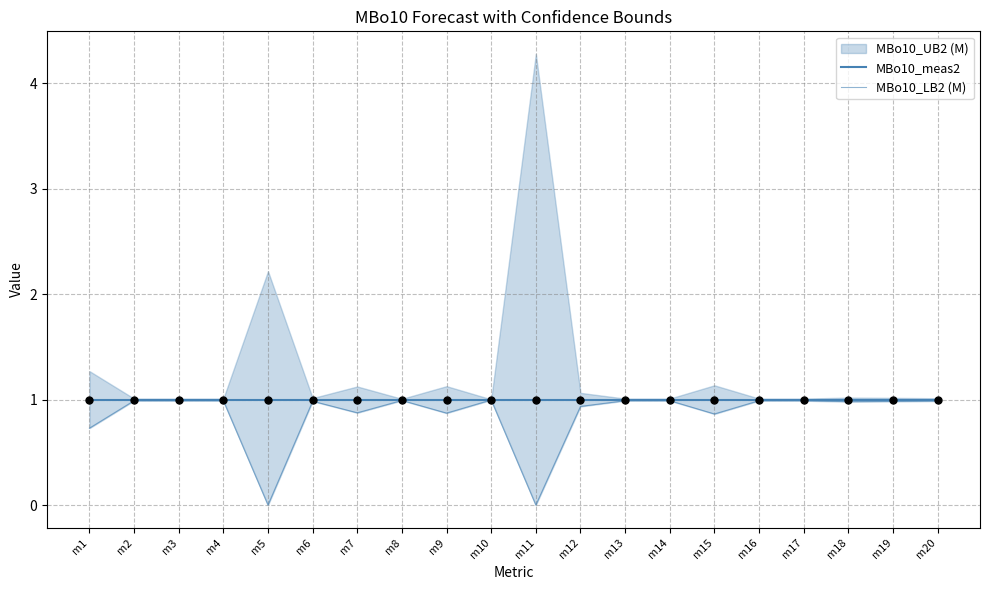

At which category is the sum across all series the highest?

m10